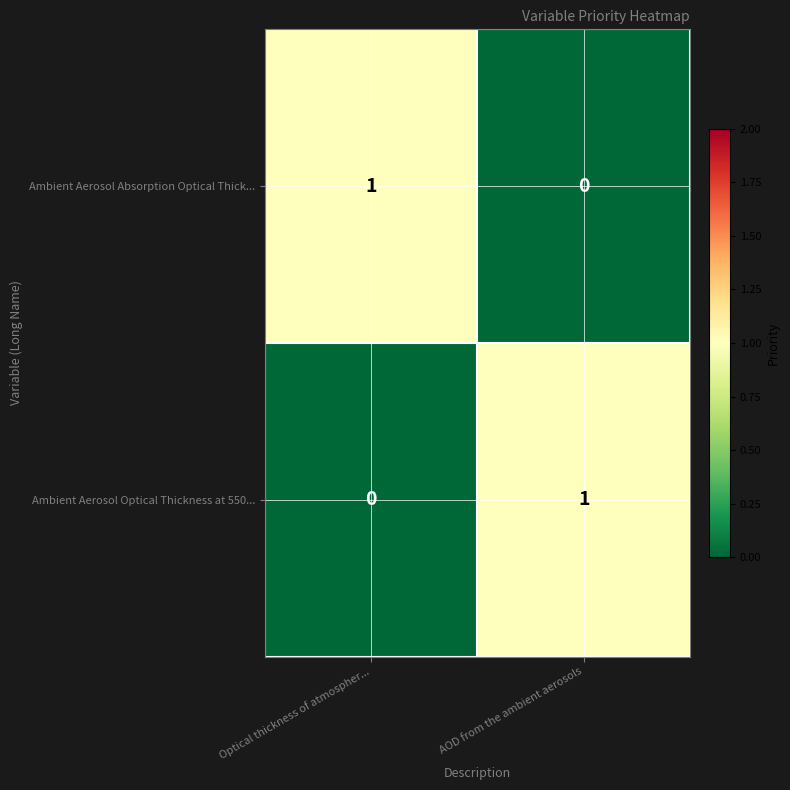

Is the value of Ambient Aerosol Optical Thickness at 550... at Optical thickness of atmospher... greater than the value of Ambient Aerosol Absorption Optical Thick... at Optical thickness of atmospher...?

No